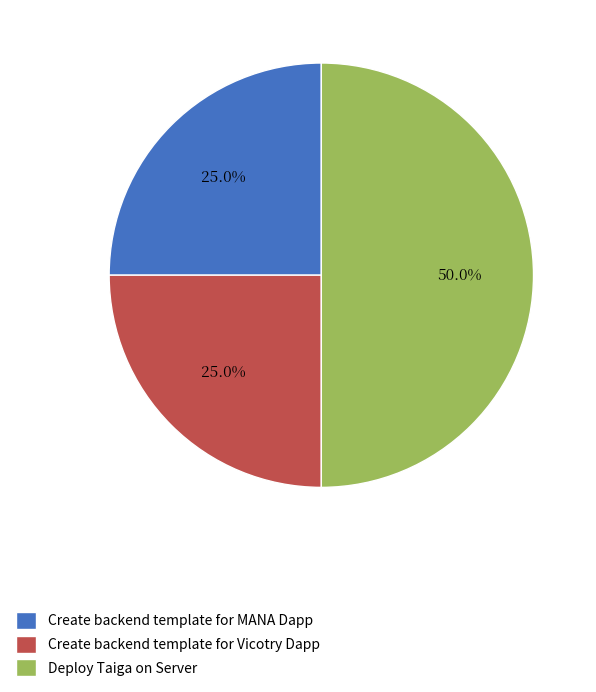

Which category has the biggest portion of the pie?

Deploy Taiga on Server